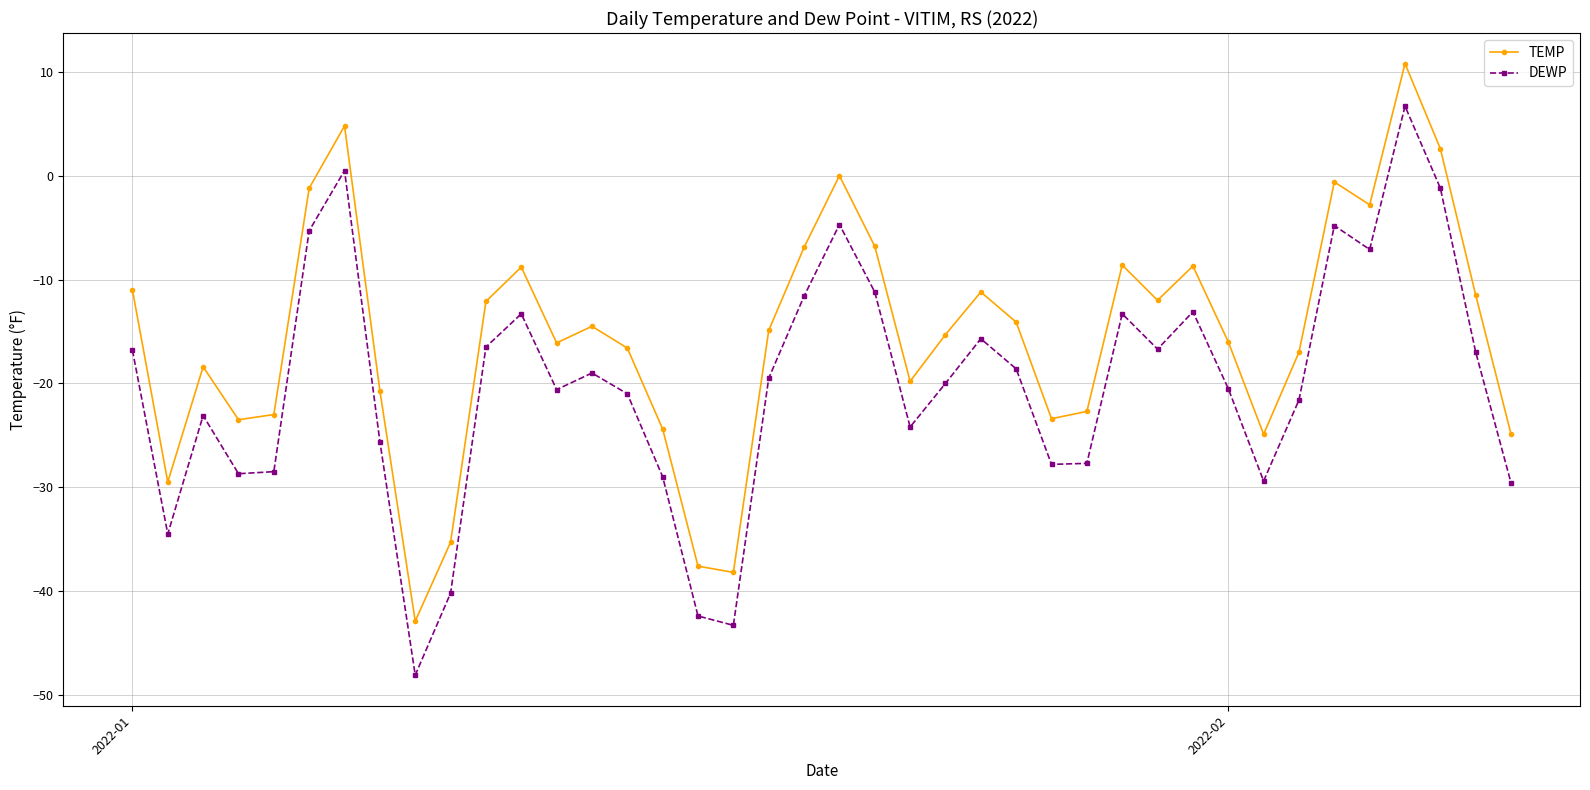

What is the value of the TEMP point at the 14th from the left?

-14.5